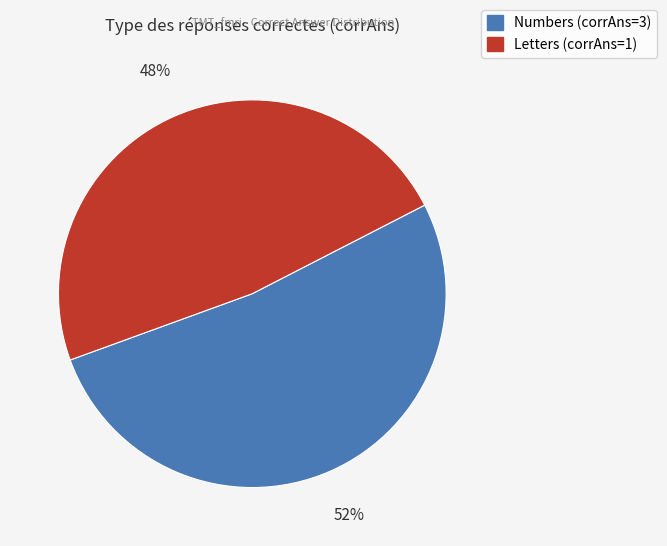

Is there a majority slice in this chart?

Yes